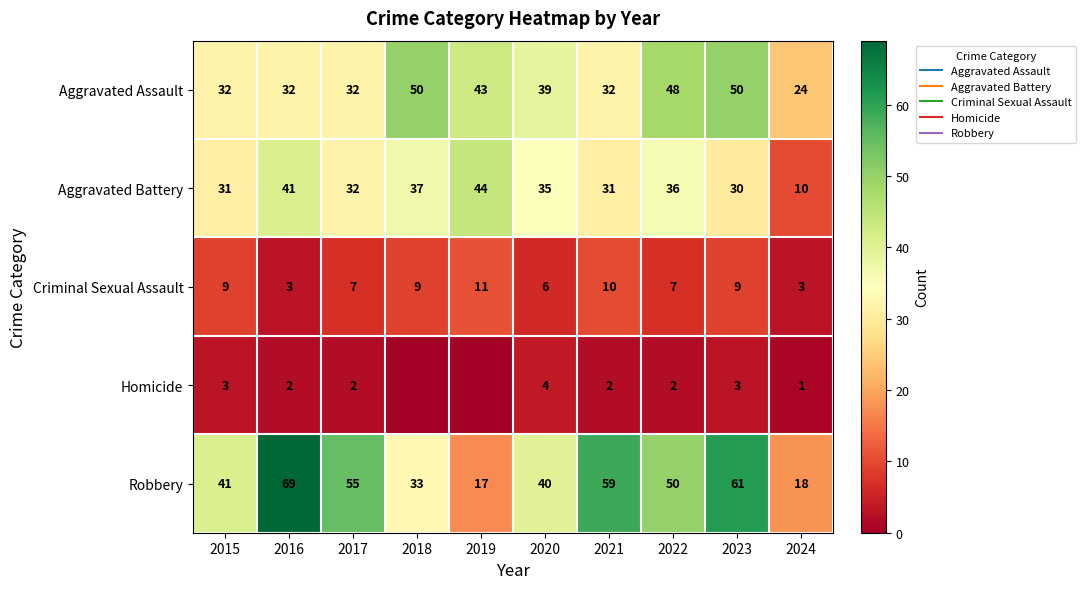

Which label corresponds to the smallest value in the chart?

2018